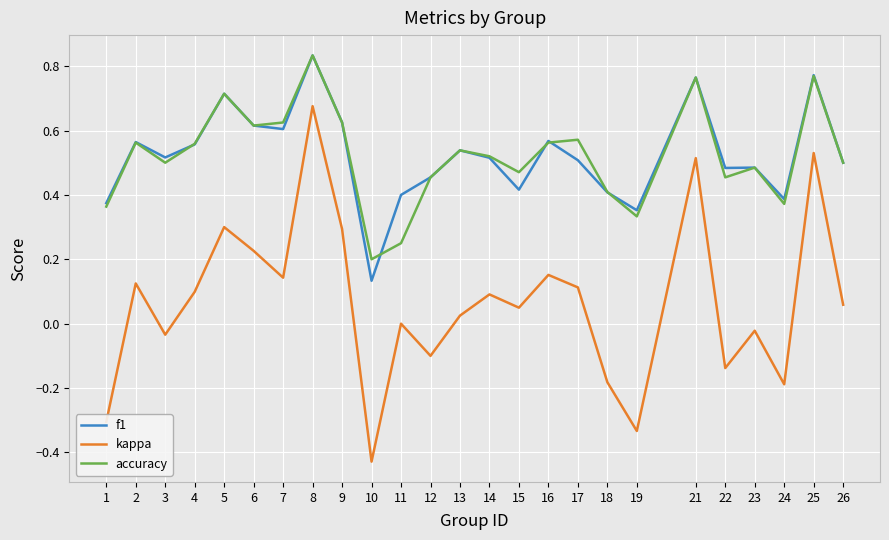

Which label corresponds to the smallest value in the chart?

10